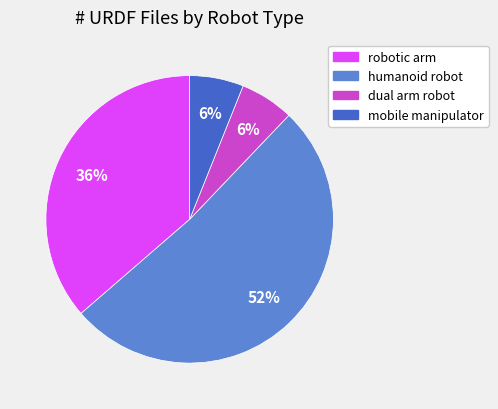

Count the number of slices in the pie.

4